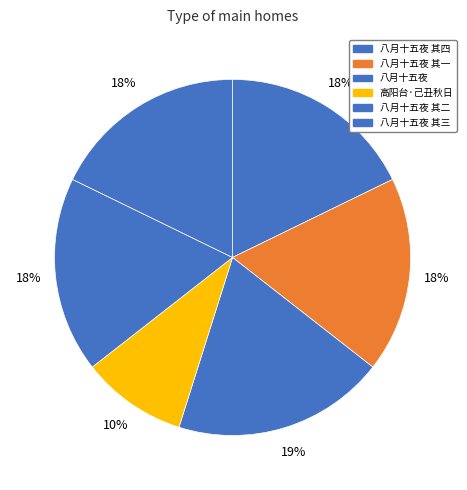

How many segments does this pie chart have?

6